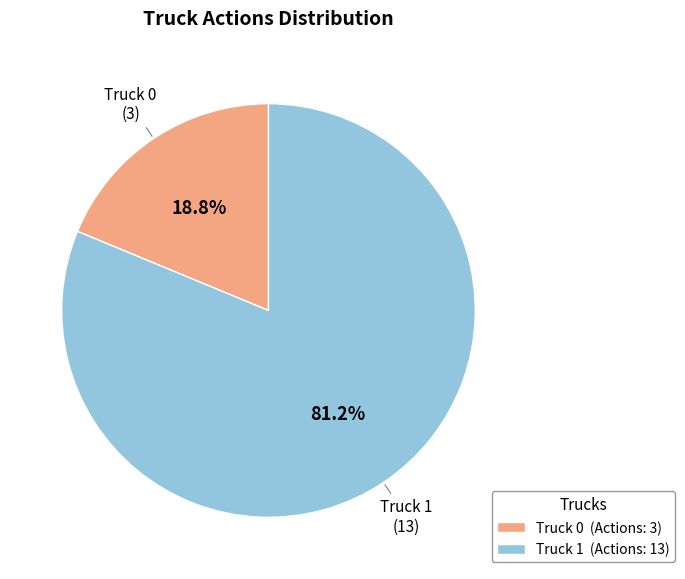

Rank the categories by value from highest to lowest.

Truck 1, Truck 0